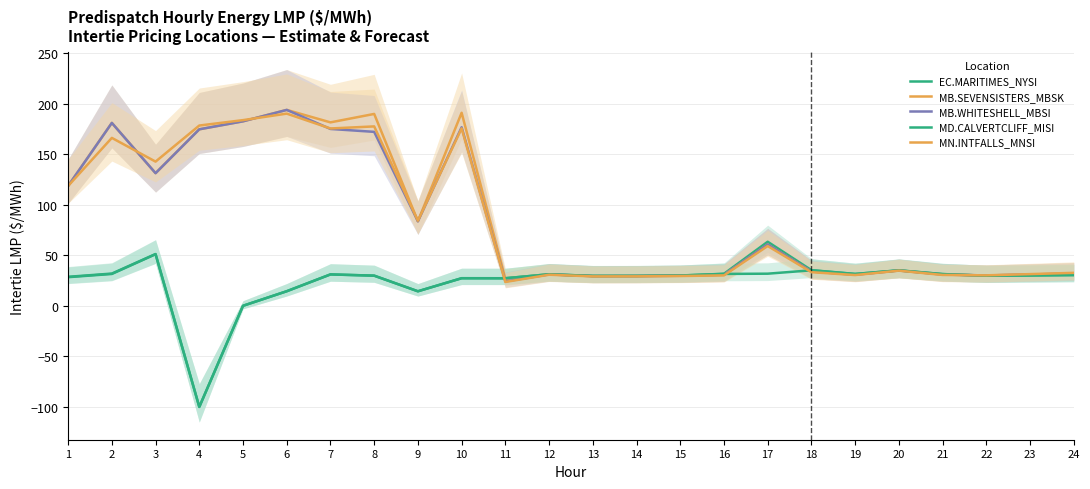

How many intersections are there between EC.MARITIMES_NYSI and MB.WHITESHELL_MBSI?

2